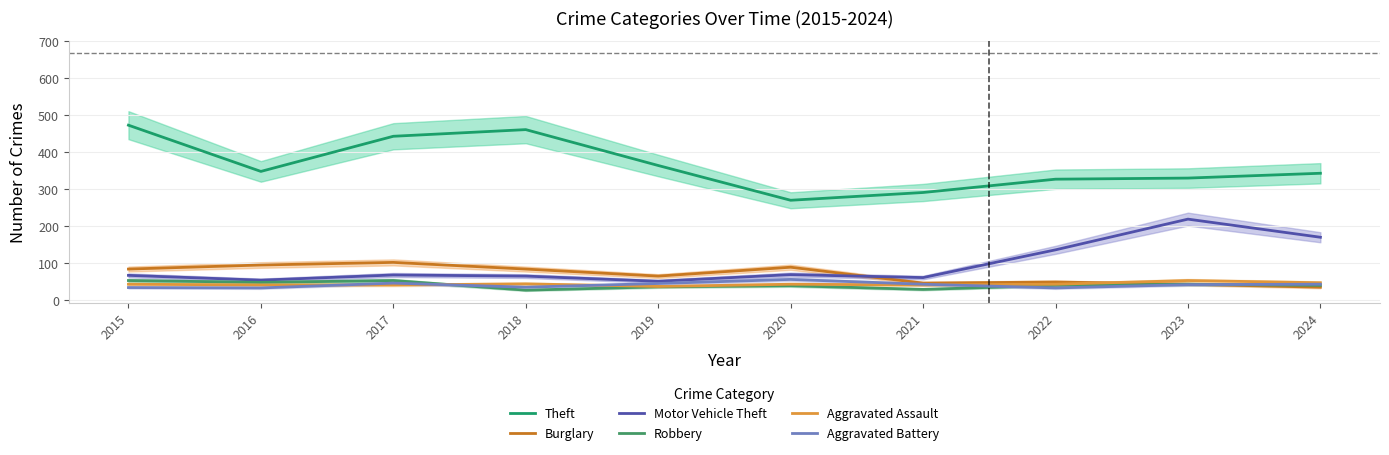

True or false: Theft and Robbery cross at least once.

False